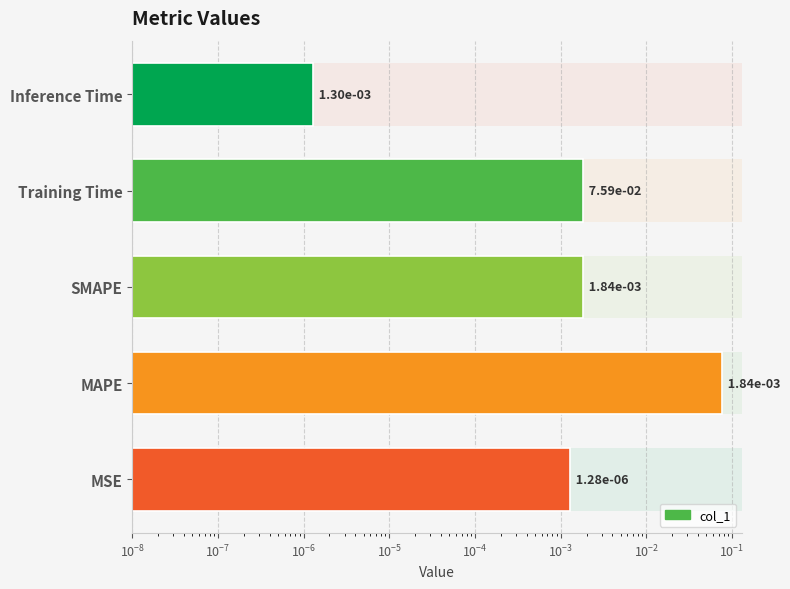

Reading left to right, what are all the values shown in this chart?

0.0	0.0	0.0	0.1	0.0